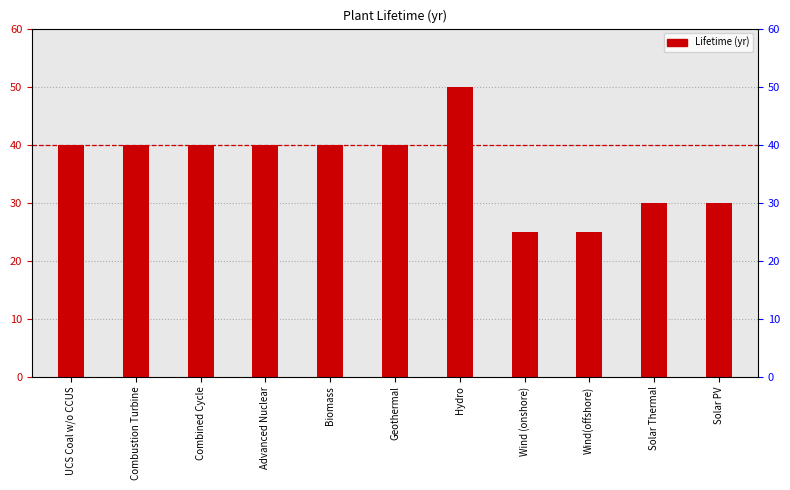

What is the approximate value at Combined Cycle?

40